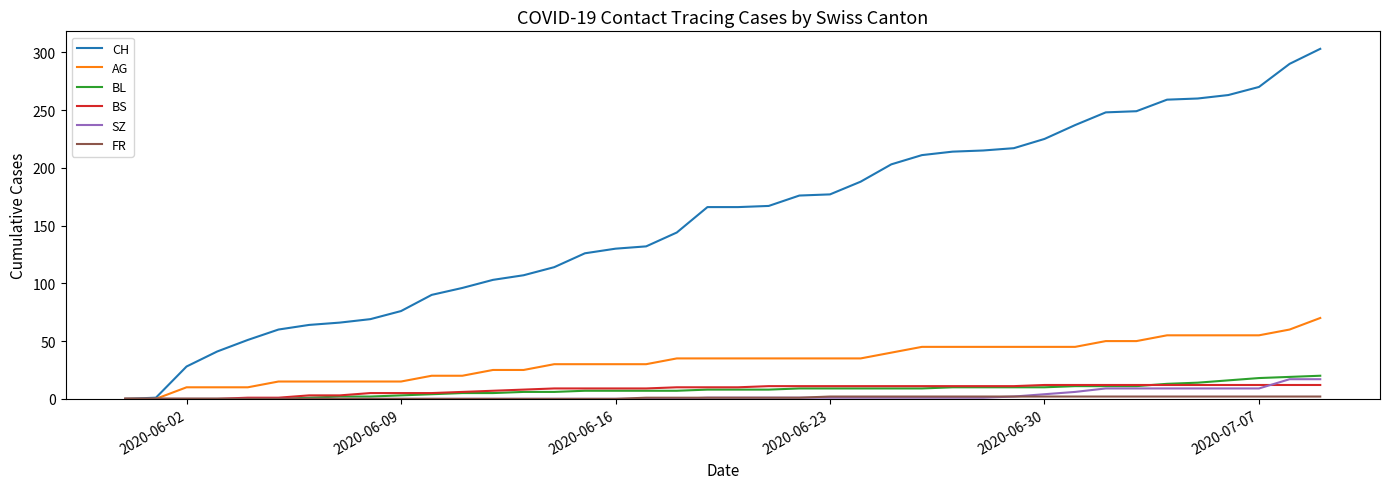

Count the number of categories in the chart.

40